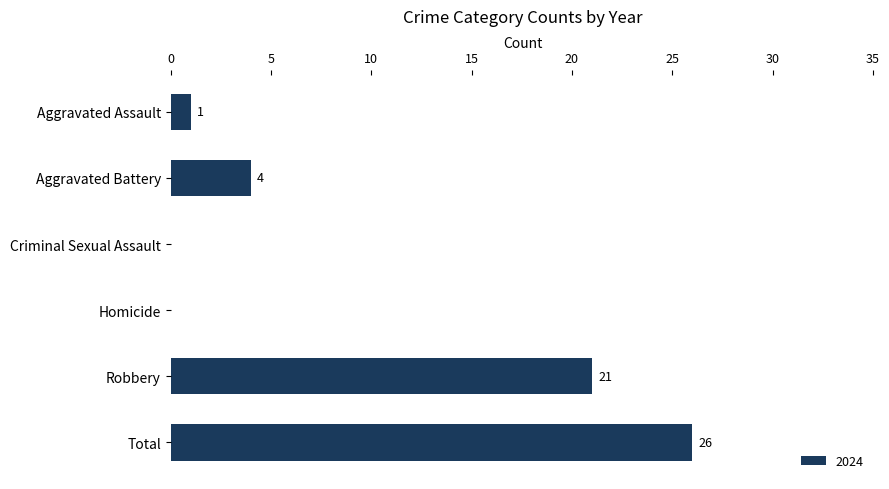

Which category has the highest value across all series?

Total